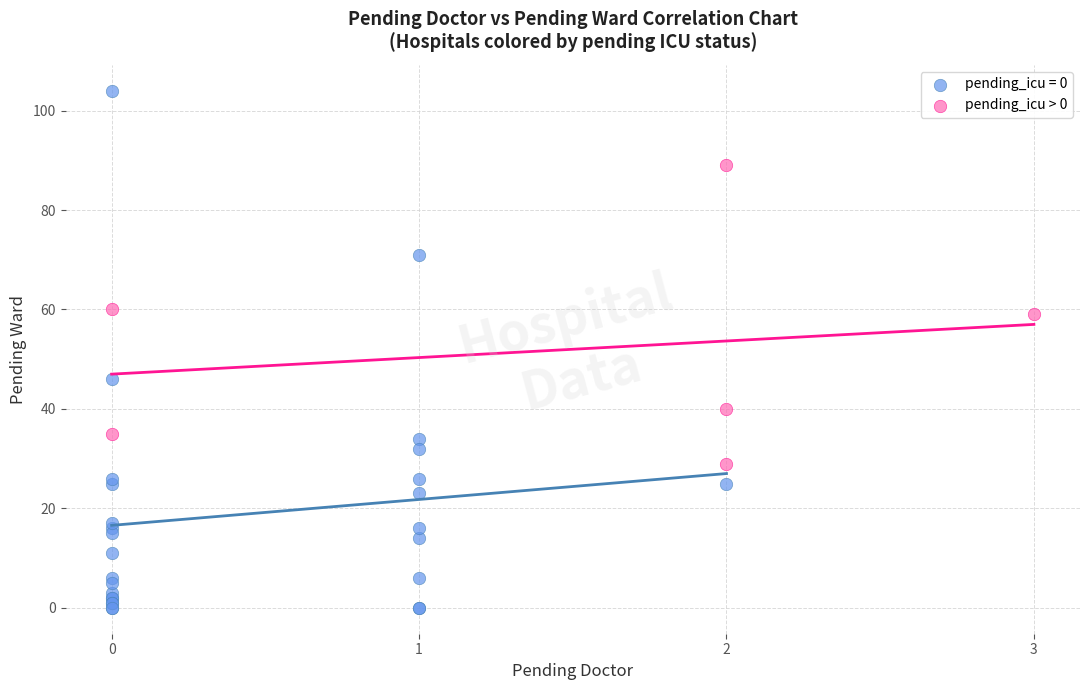

Which series contains the highest Y value?

pending_icu = 0